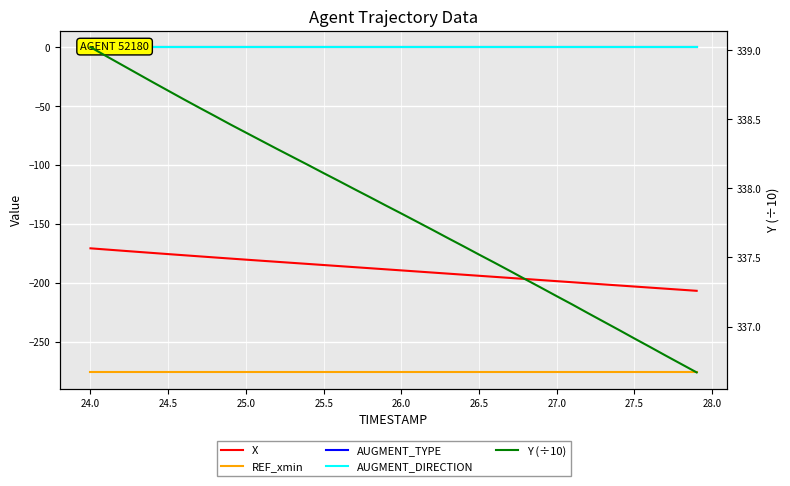

Which series has the widest spread of values?

X